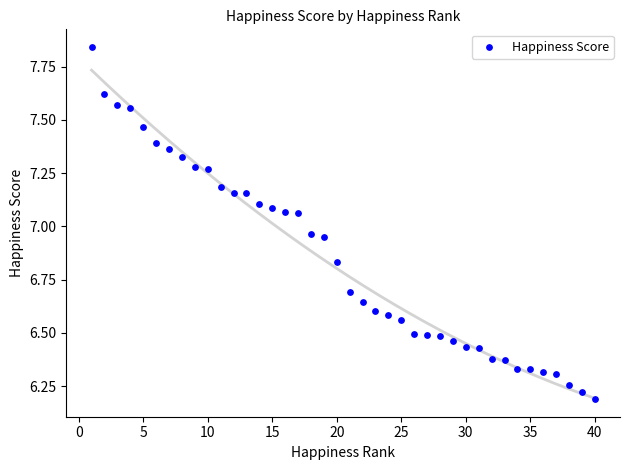

What is the range of X values (max minus min)?

39.0